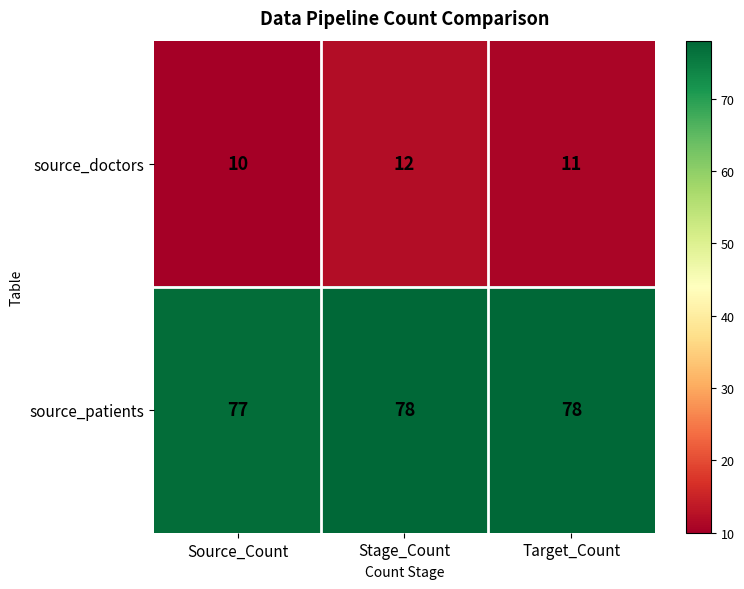

Which series has the largest range (max minus min)?

source_doctors